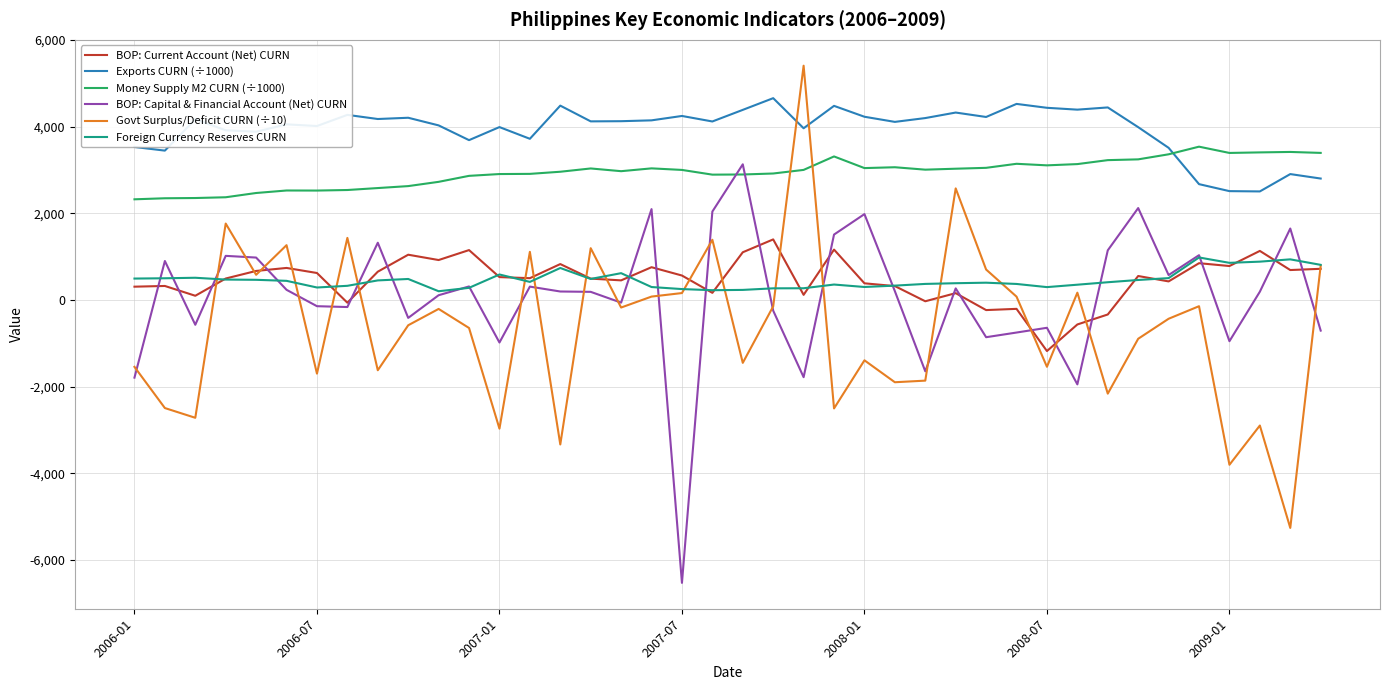

What is the minimum value shown in the chart?

-6532.6